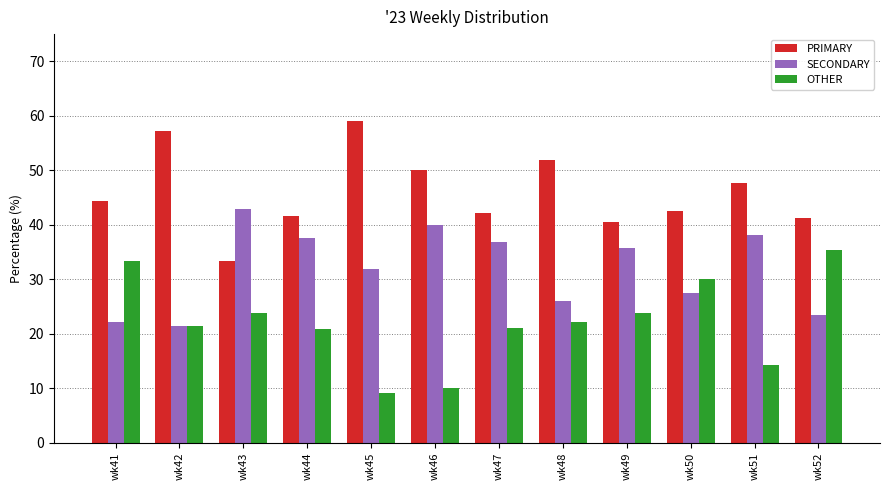

Is the value of PRIMARY at wk46 greater than the value of OTHER at wk52?

Yes